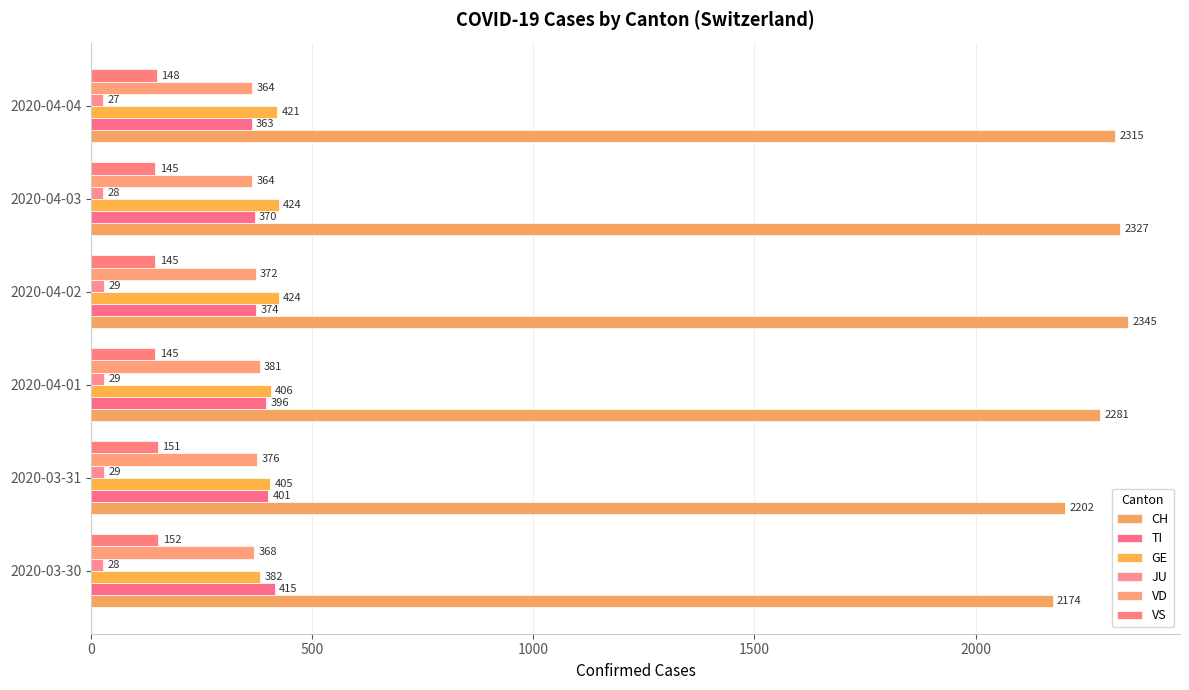

How many data points does each series have?

6